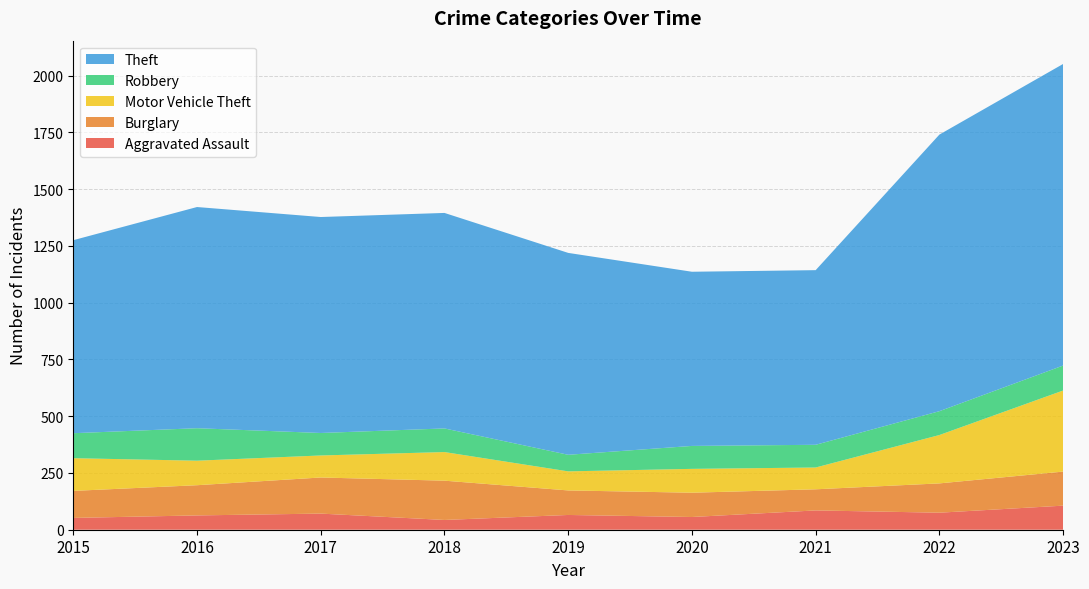

Reading left to right, extract all data points from this chart.

Aggravated Assault: 2015=52	2016=63	2017=71	2018=43	2019=65	2020=56	2021=85	2022=75	2023=106
Burglary: 2015=119	2016=133	2017=159	2018=173	2019=108	2020=107	2021=93	2022=129	2023=150
Motor Vehicle Theft: 2015=144	2016=108	2017=97	2018=126	2019=84	2020=105	2021=96	2022=213	2023=357
Robbery: 2015=110	2016=143	2017=99	2018=104	2019=73	2020=101	2021=100	2022=105	2023=110
Theft: 2015=850	2016=974	2017=951	2018=949	2019=889	2020=767	2021=769	2022=1218	2023=1328